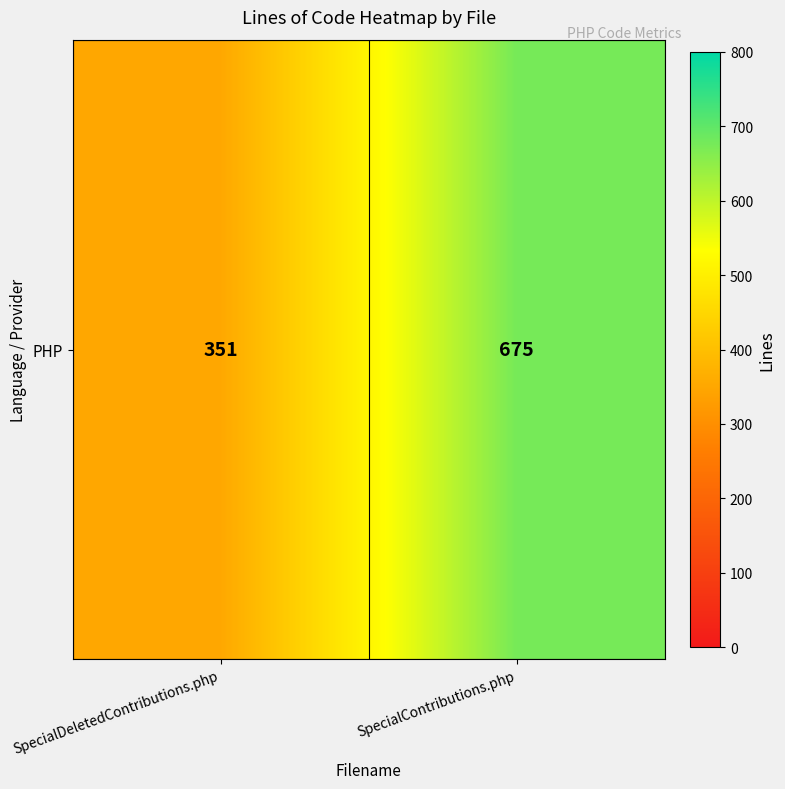

How many distinct data groups are displayed?

1